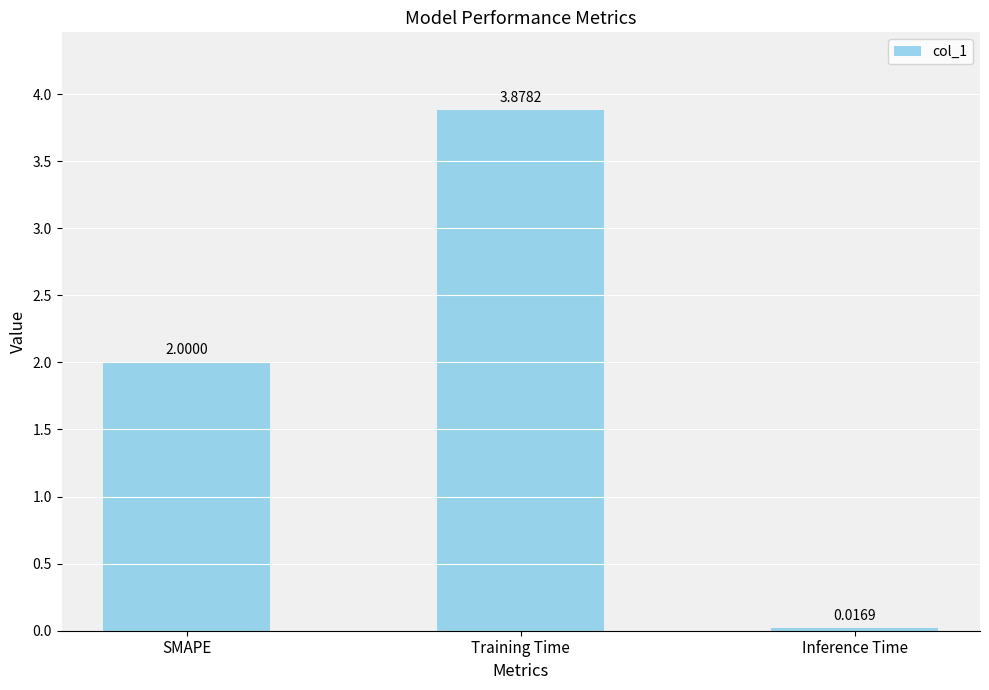

Which category has the lowest value across all series?

Inference Time